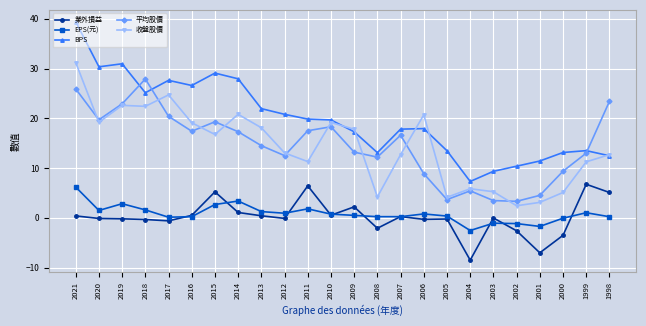

What is the sum of the 業外損益 values at 2006 and 2018?

-0.6